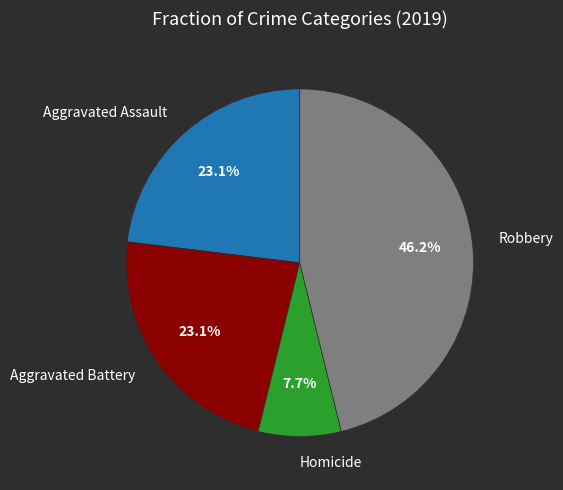

To the nearest percent, what is the average slice percentage?

25%